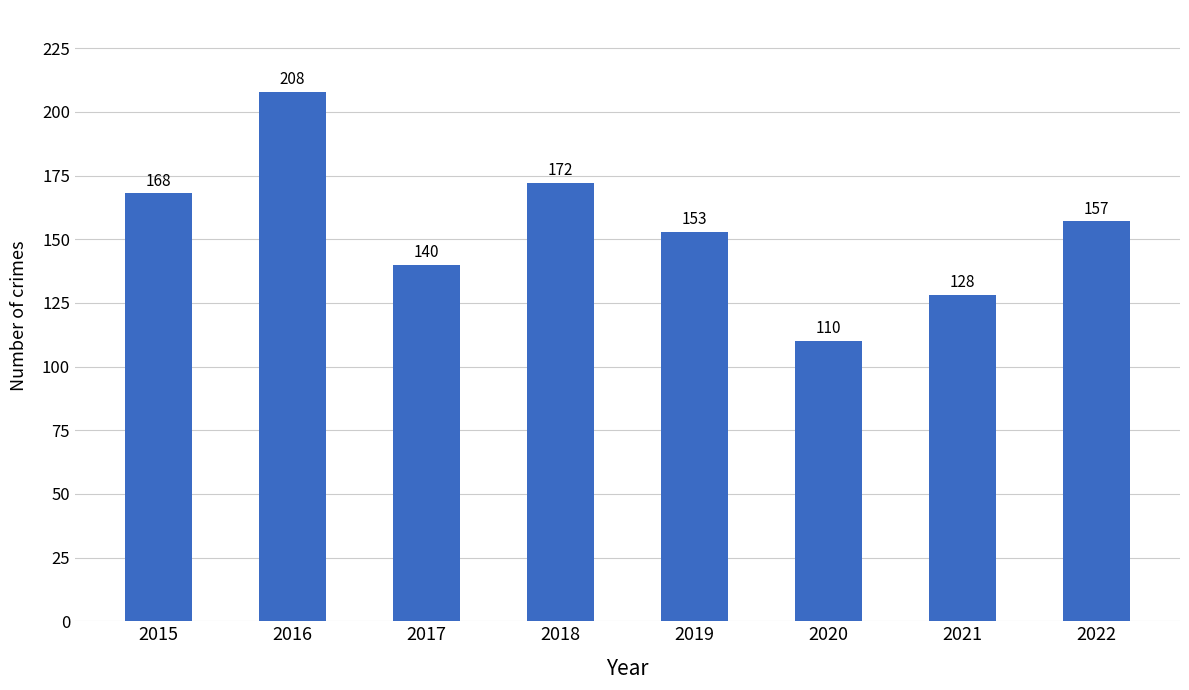

How many series are shown in this chart?

1